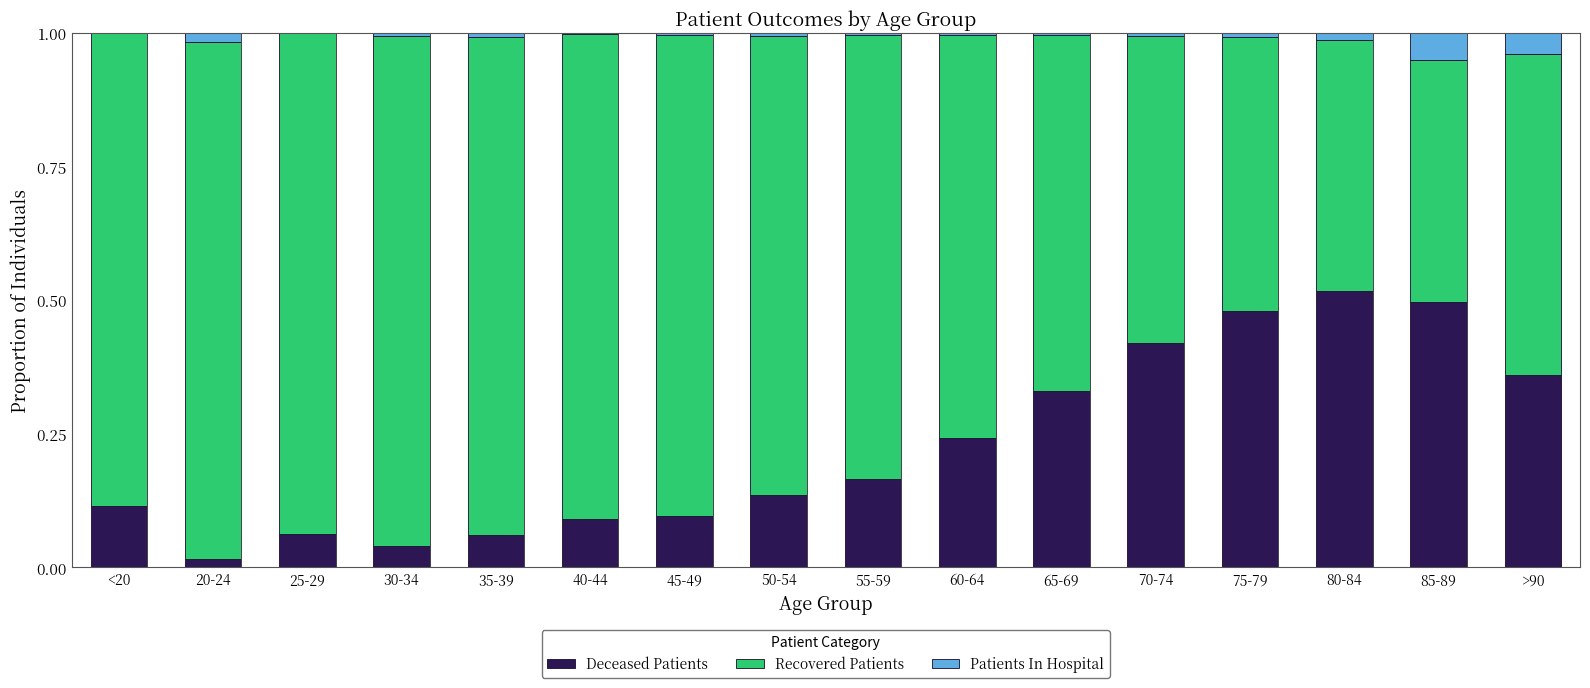

What is the sum of all Deceased Patients values?

3.6